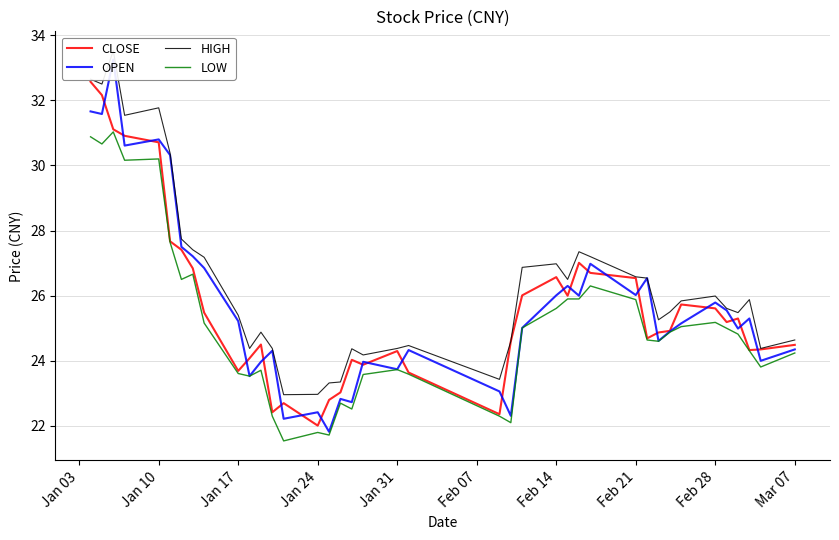

True or false: LOW and CLOSE intersect in this chart.

False